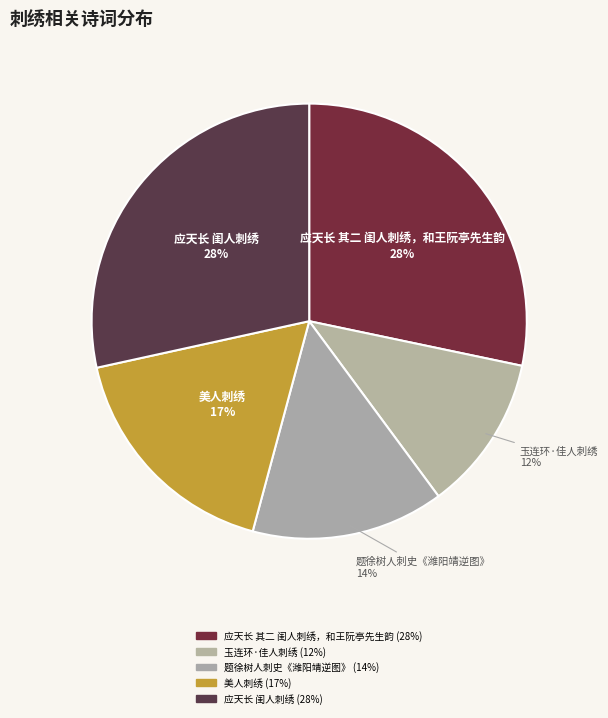

Combined, do 应天长 闺人刺绣 and 玉连环·佳人刺绣 account for over 50%?

No